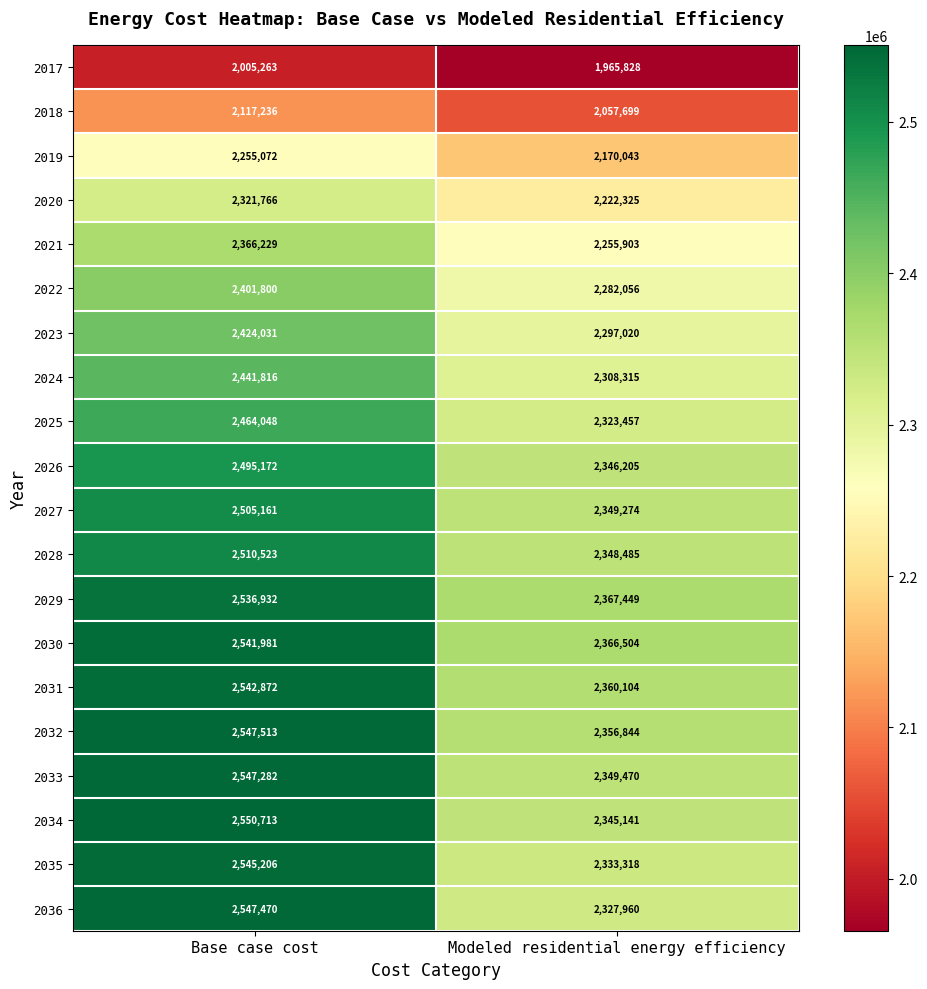

At which label is 2030 closest to 2454242?

Modeled residential energy efficiency